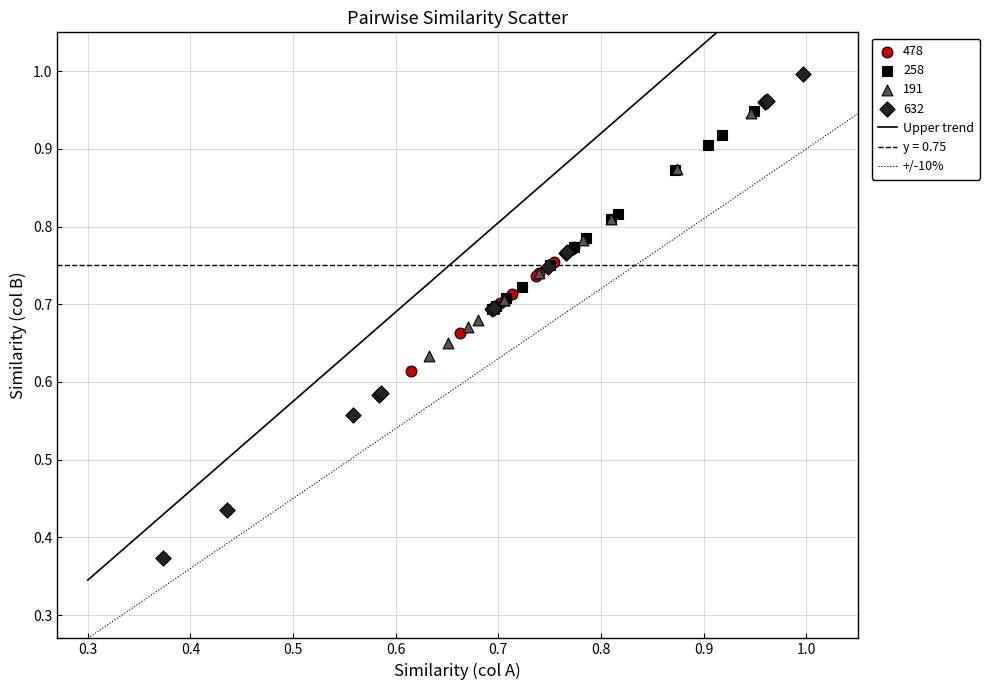

Which series has the largest Y range (max minus min)?

632